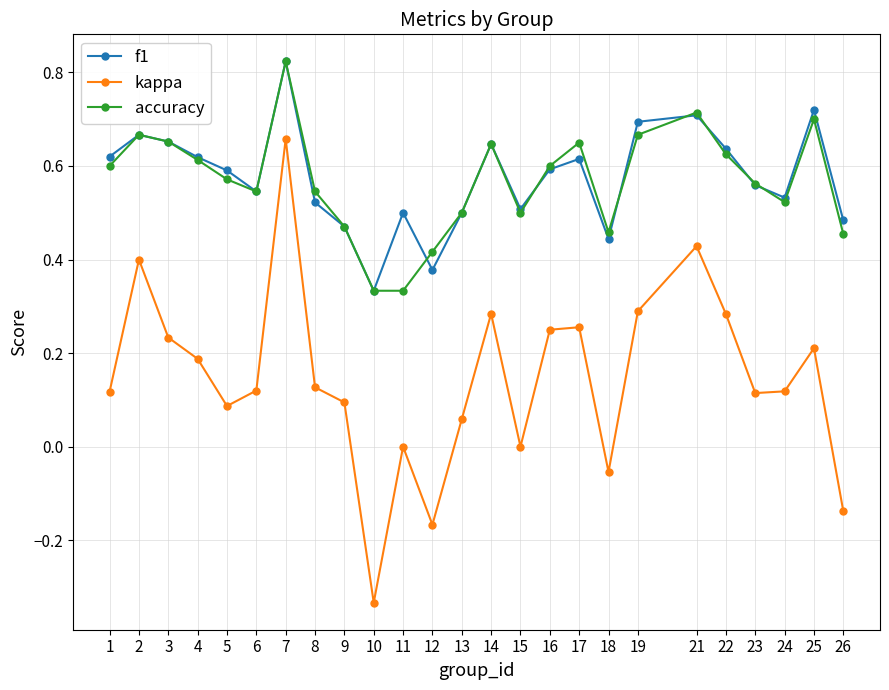

The value of f1 at 13 is 0.8. True or false?

False